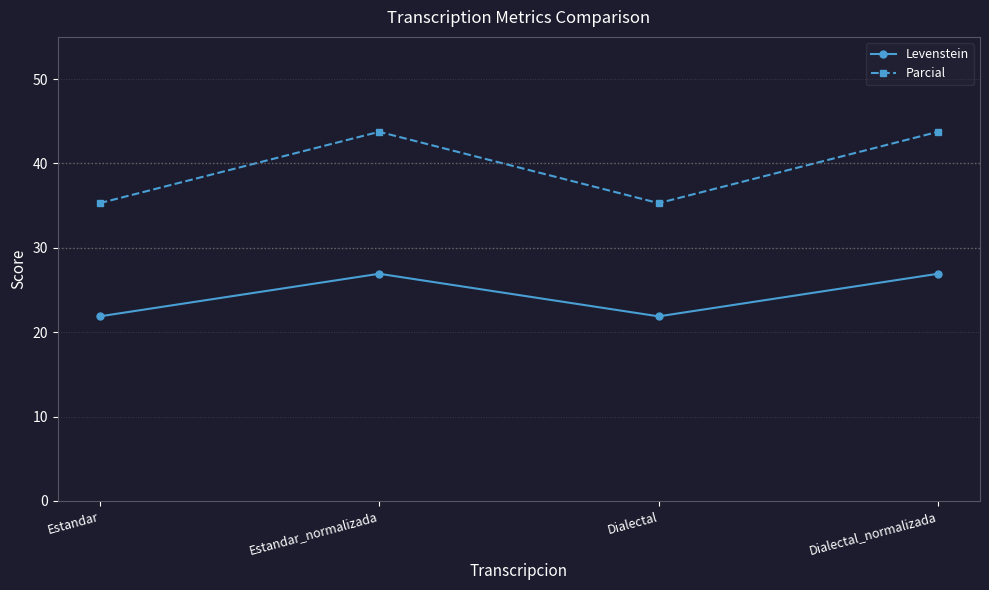

What is the difference between the Levenstein values at Dialectal_normalizada and Estandar?

5.0